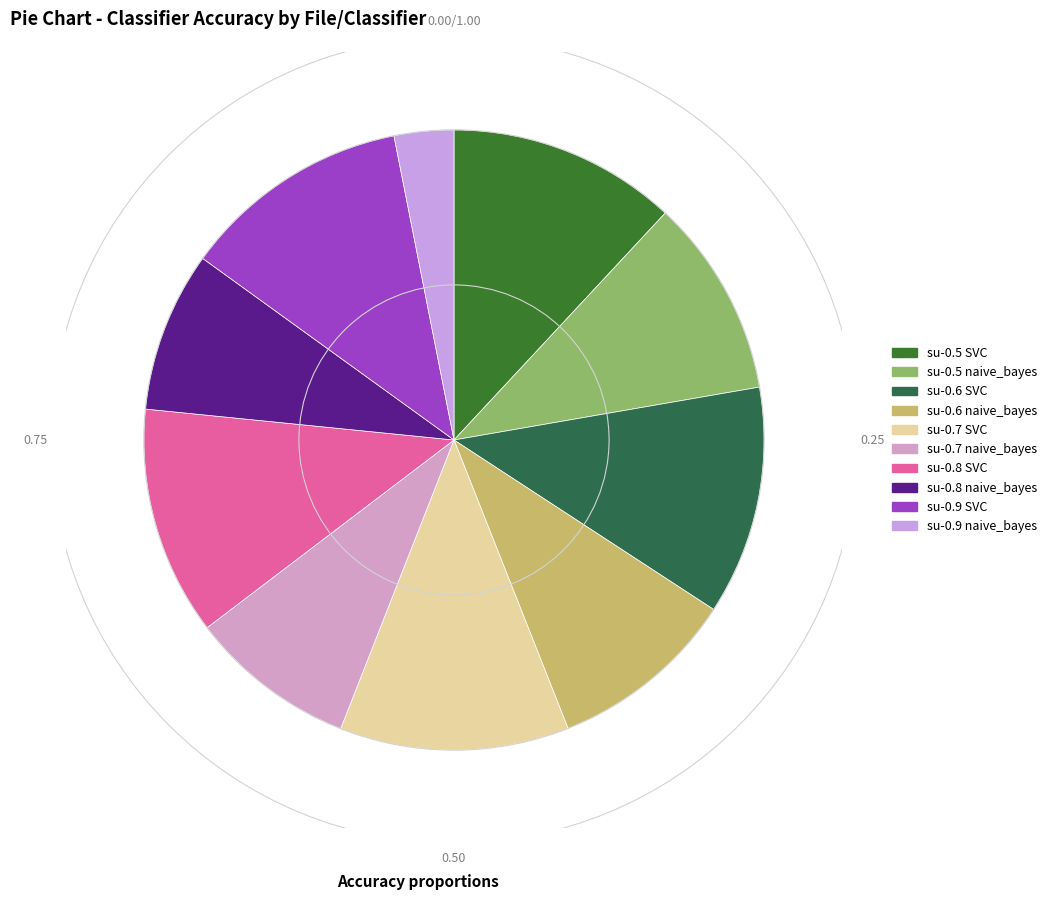

How many segments does this pie chart have?

10